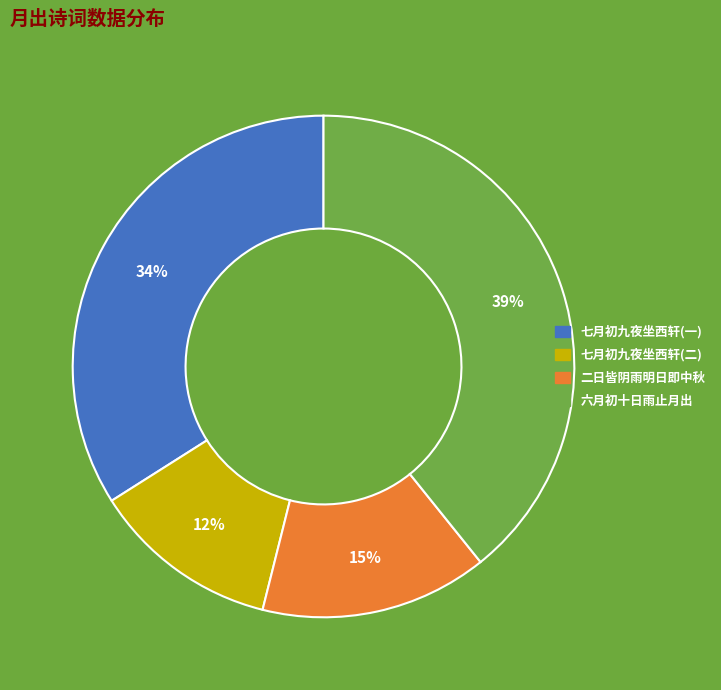

To the nearest percent, what is the average slice percentage?

25%